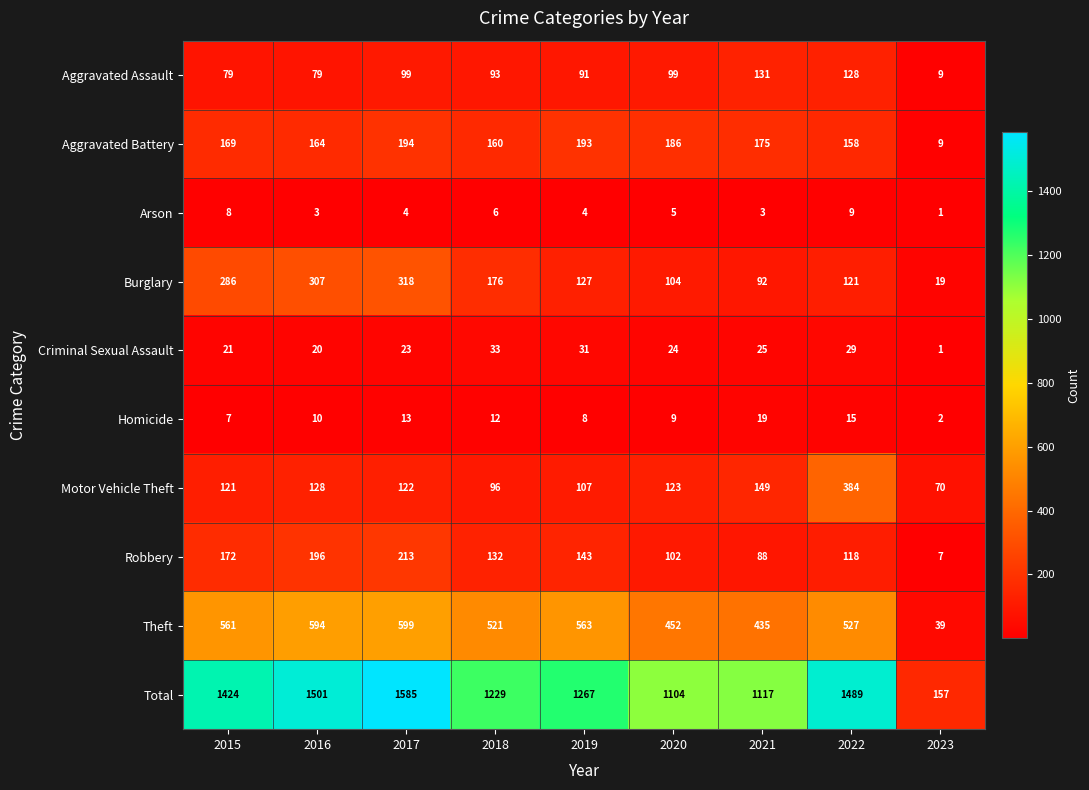

Rank the series at 2022 from lowest to highest value.

Arson, Homicide, Criminal Sexual Assault, Robbery, Burglary, Aggravated Assault, Aggravated Battery, Motor Vehicle Theft, Theft, Total